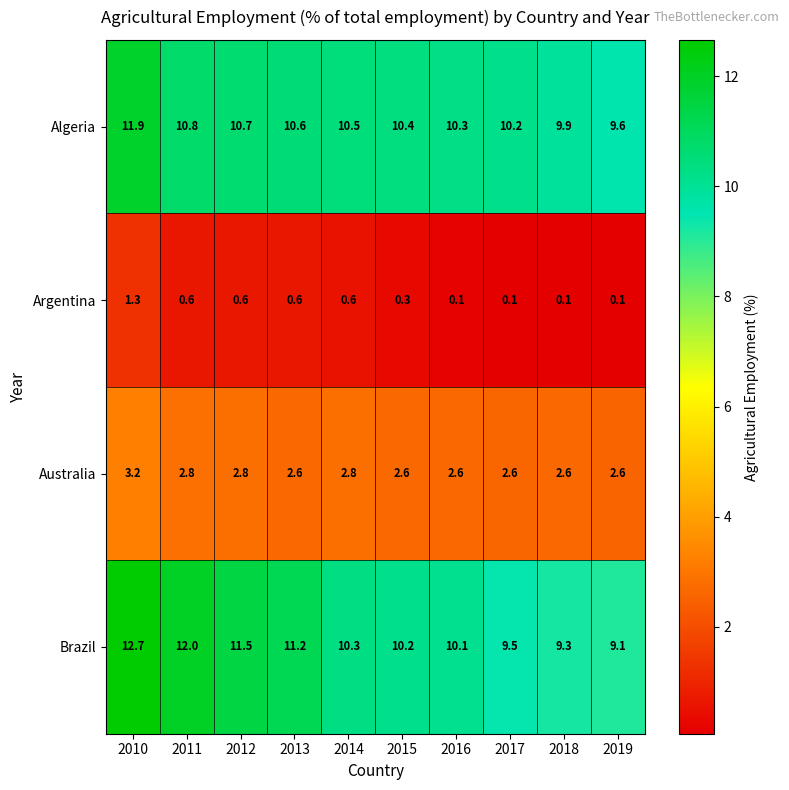

Where does the Algeria series first go above 10?

2010